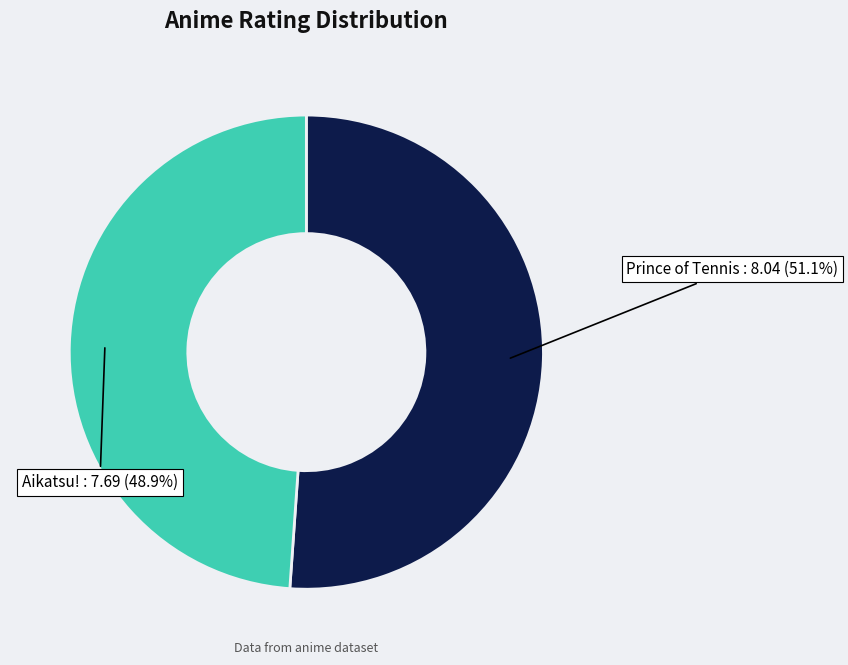

The Aikatsu! slice represents 58% of the pie. True or false?

False